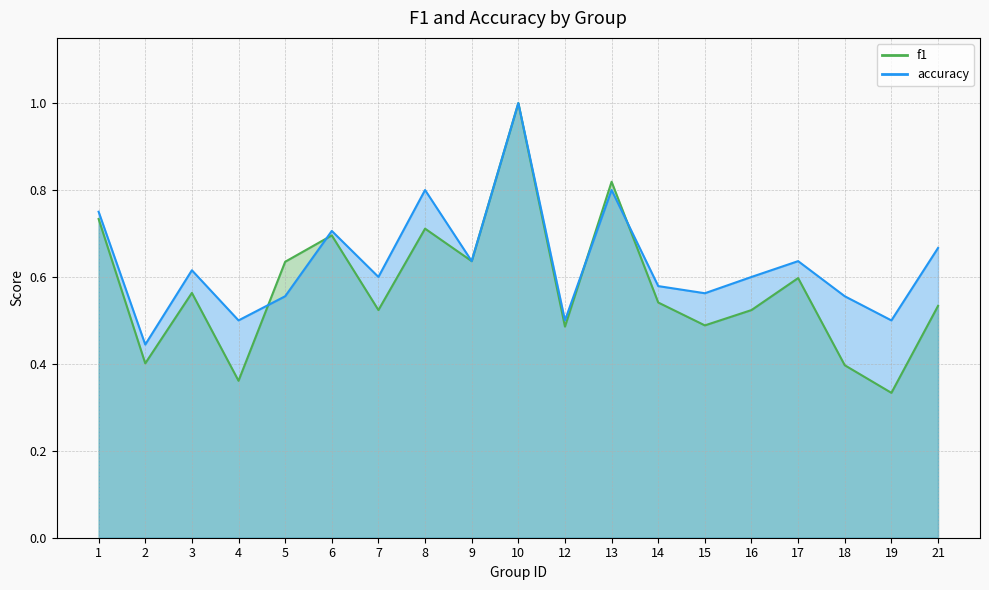

What is the maximum value for accuracy?

1.0